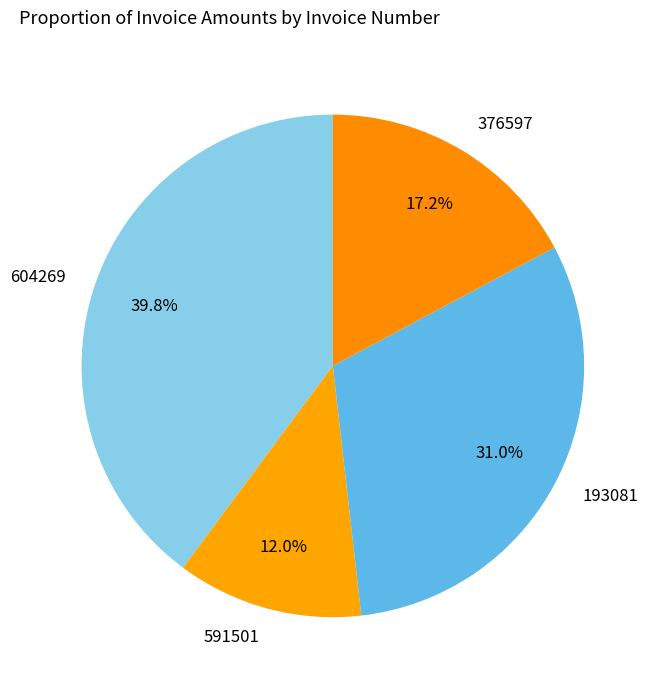

Combined, what portion of the pie is 604269 and 193081?

70.8%